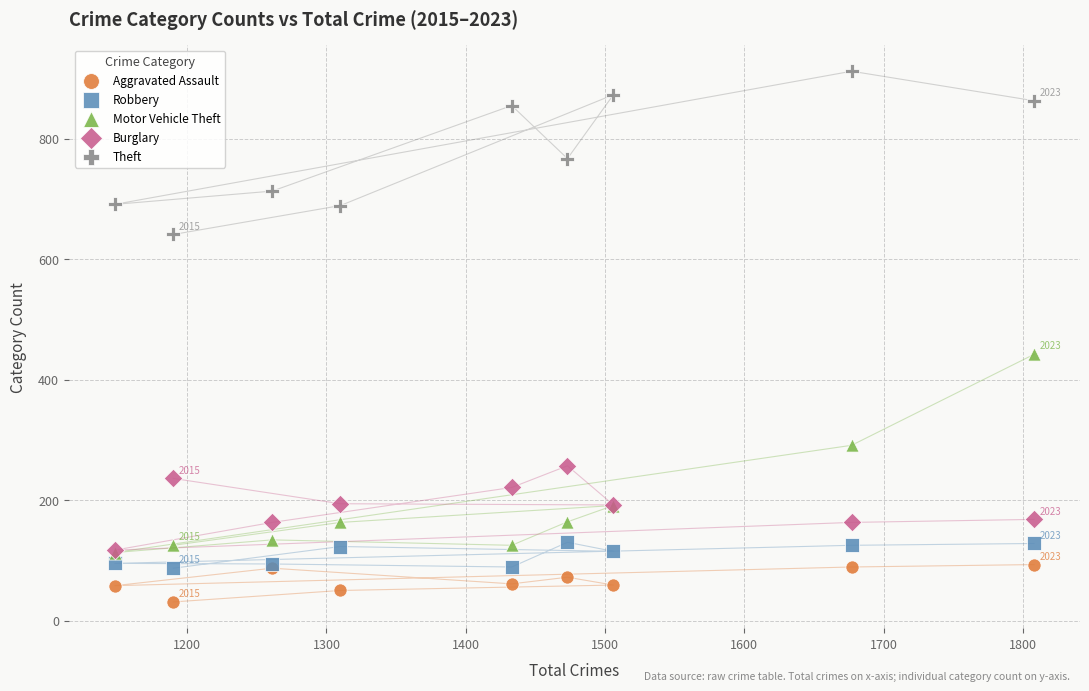

Which series contains the lowest Y value?

Aggravated Assault